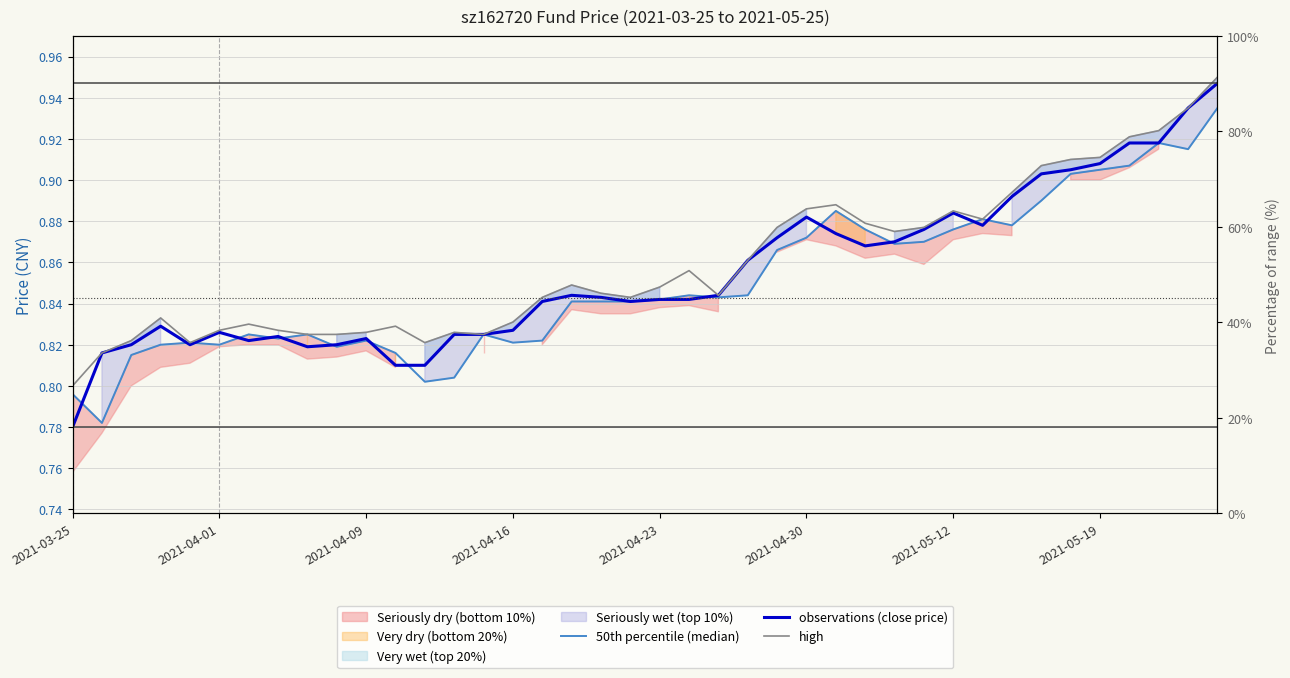

The 50th percentile (median) series shows 1.5 at 23. True or false?

False